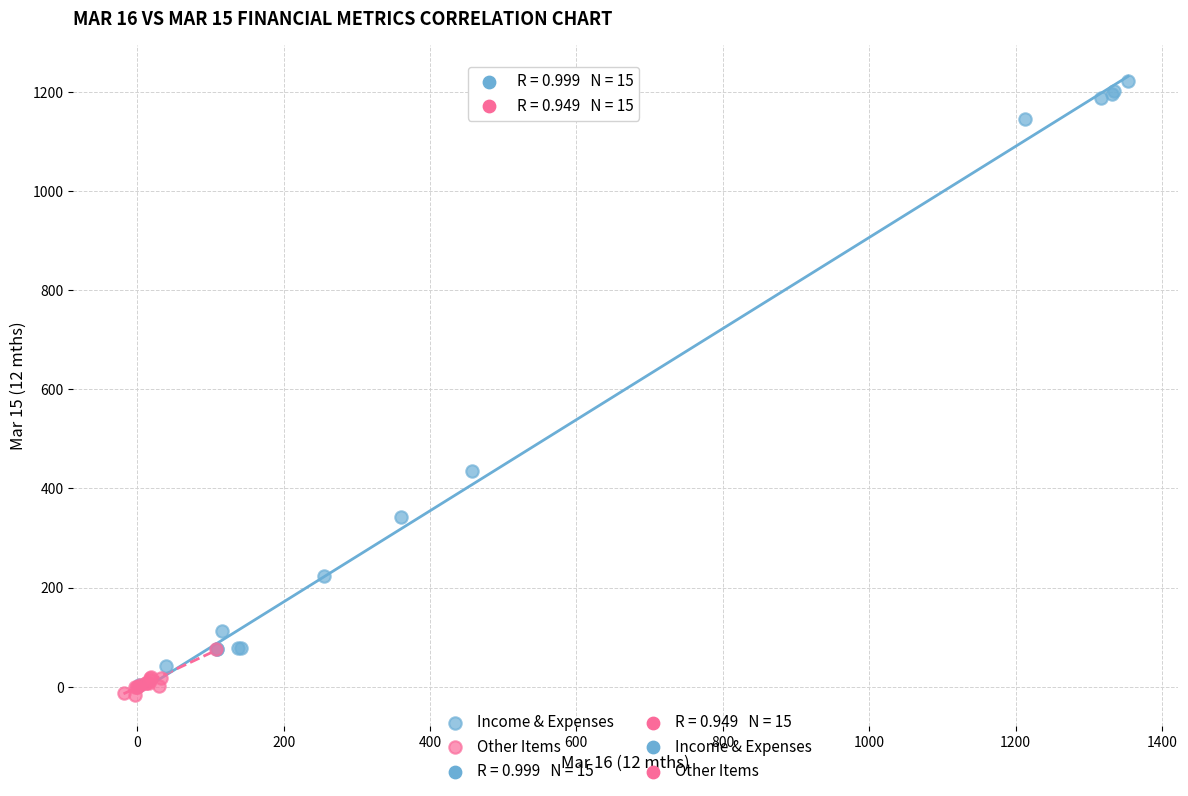

Which series contains the highest Y value?

Income & Expenses